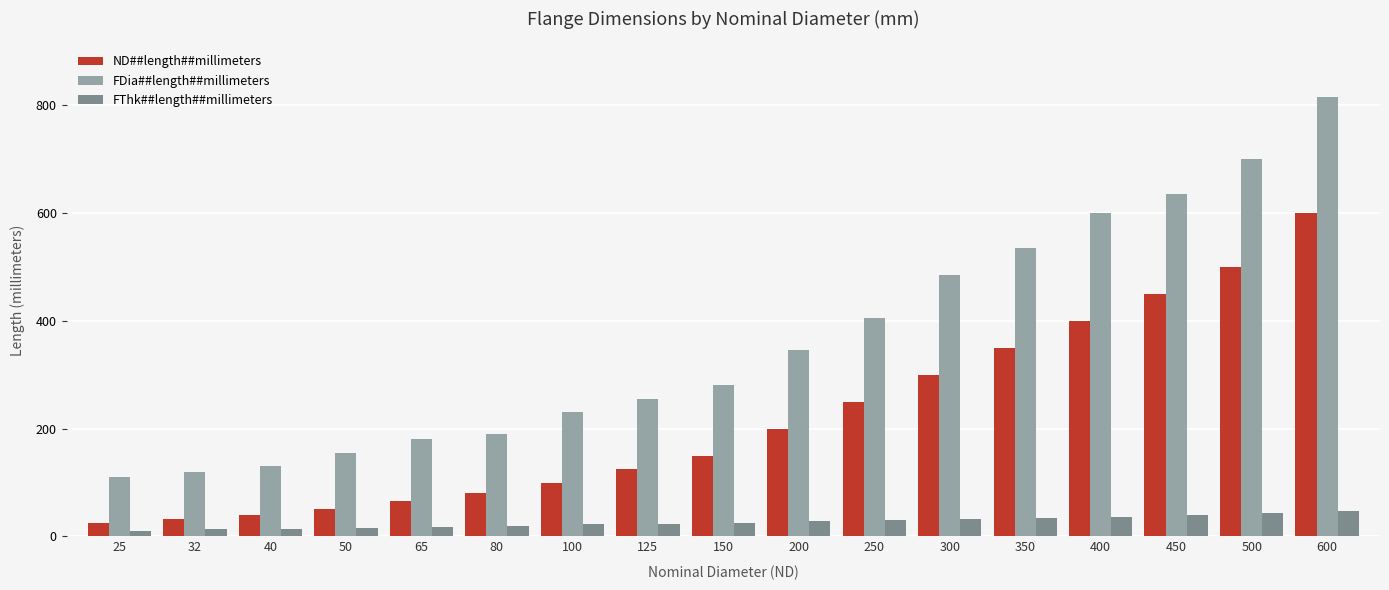

The ND##length##millimeters series shows 40.0 at 40. True or false?

True